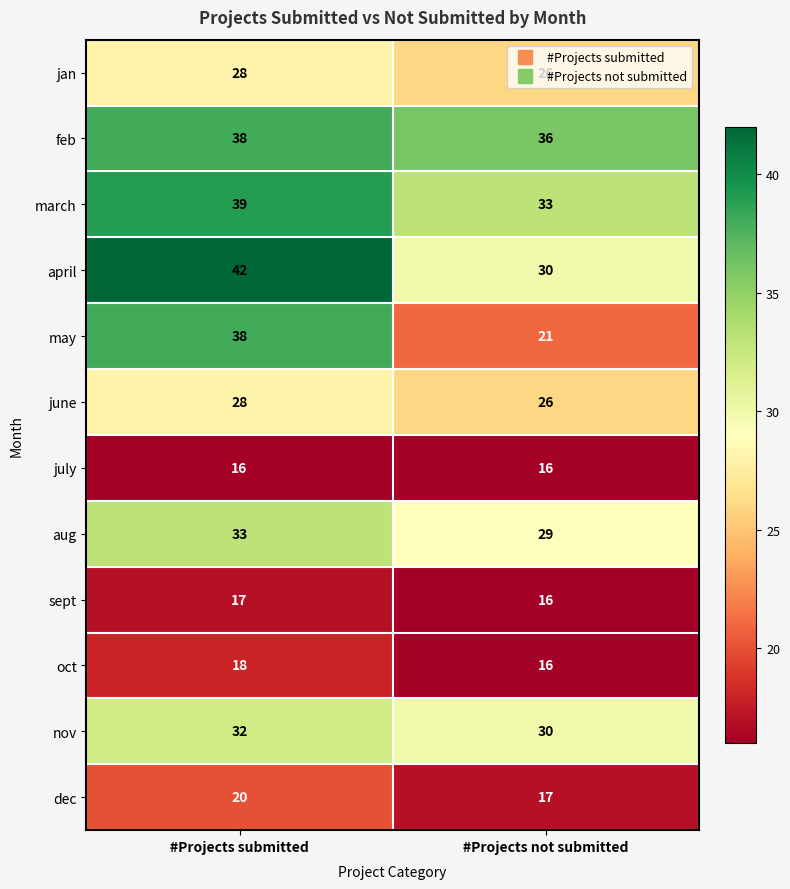

What is the lowest value of the april series?

30